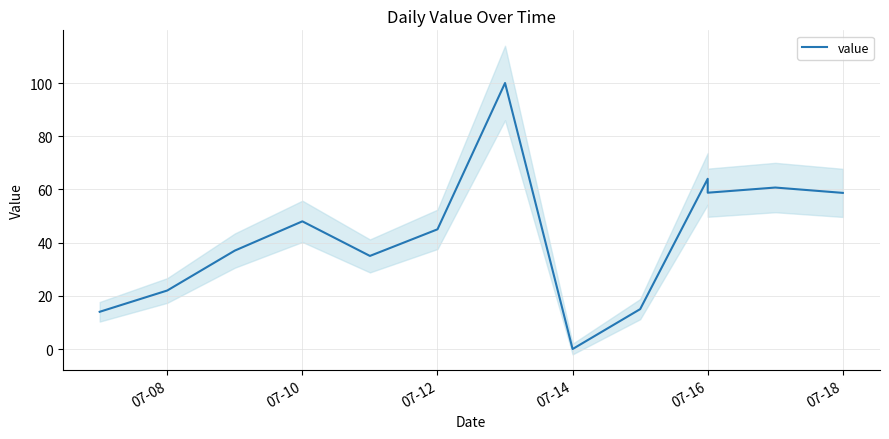

How many lines are shown in the chart?

1